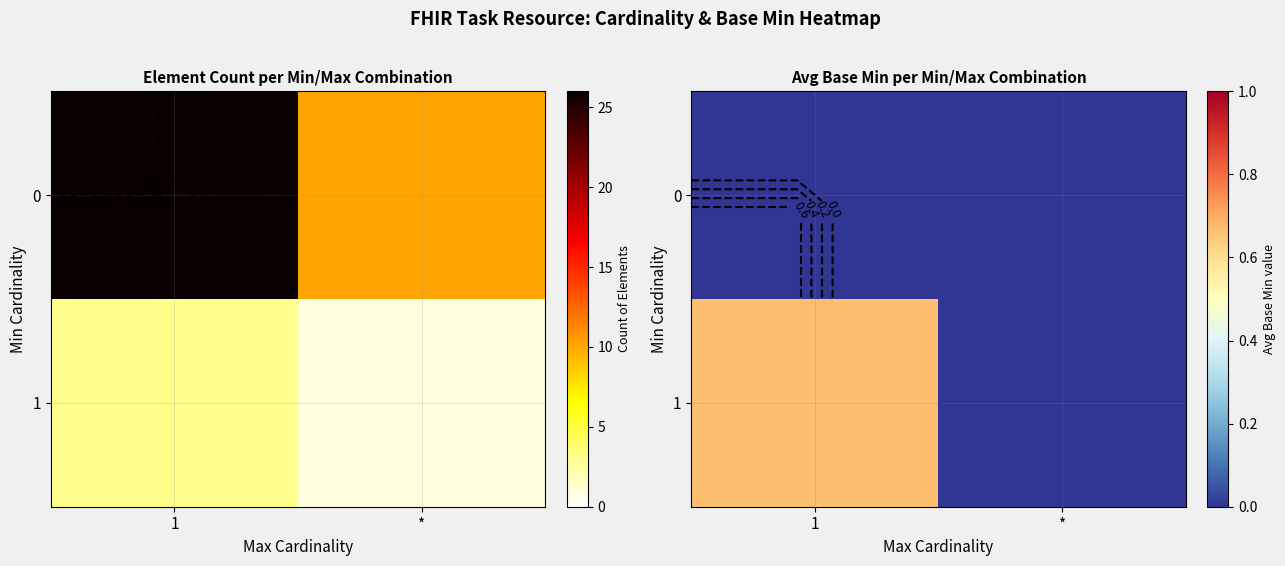

Which series has the largest total across all categories?

1